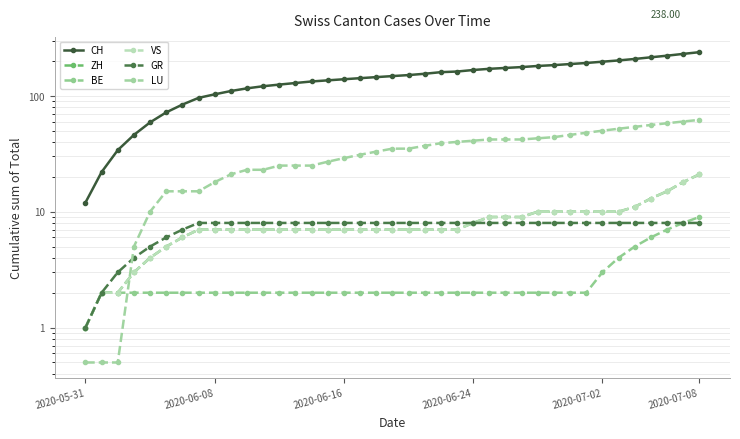

At how many categories does at least one series exceed 75?

33